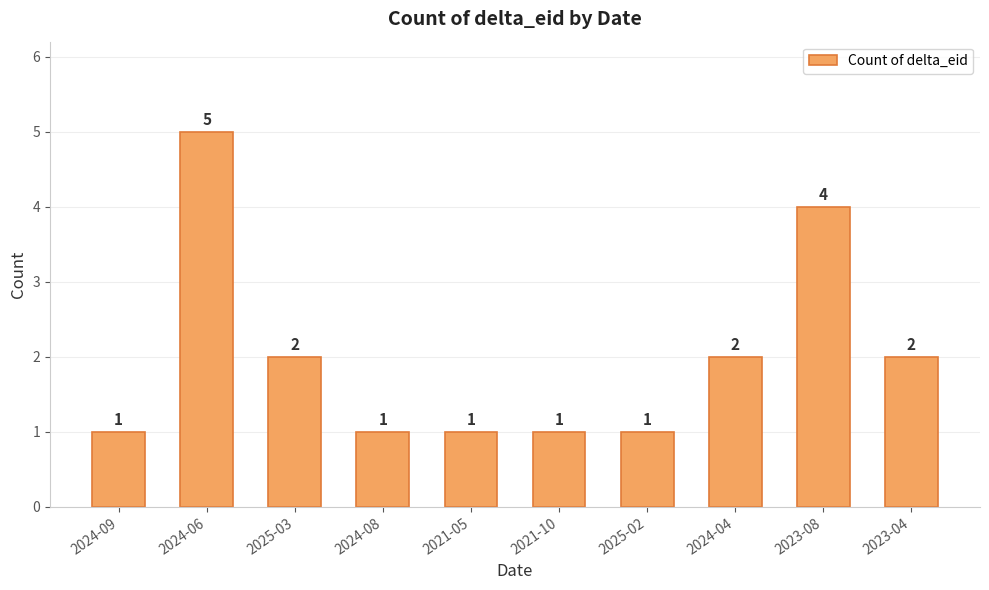

What is the change in value from 2025-03 to 2021-05?

-1